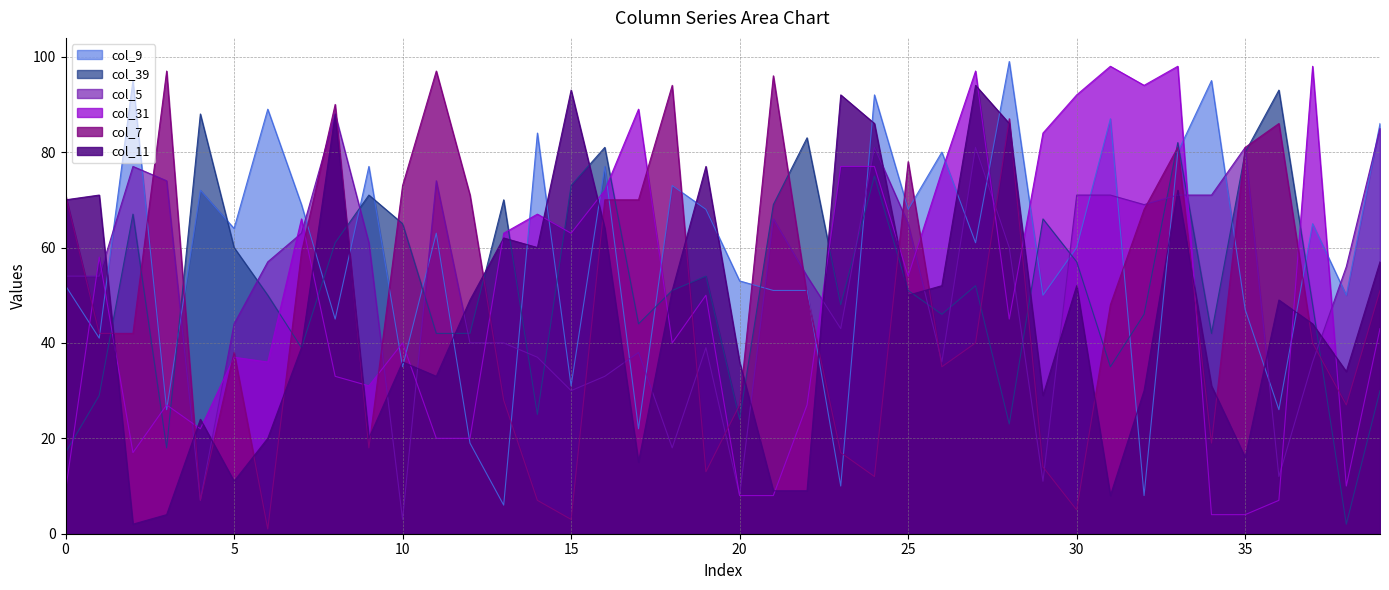

After their last crossing, which series has the higher values: col_39 or col_9?

col_9